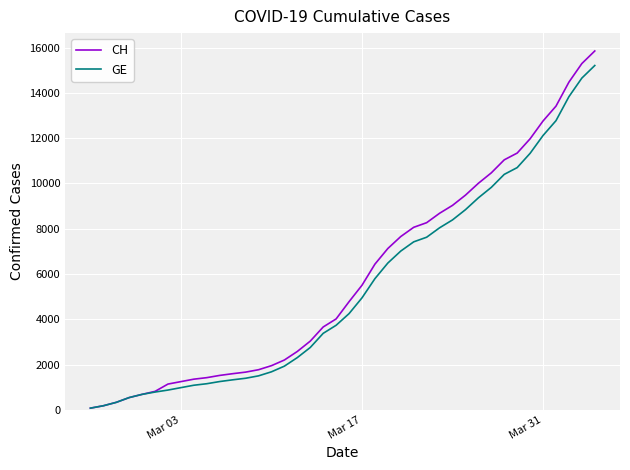

What is the sum of all CH values?

233368